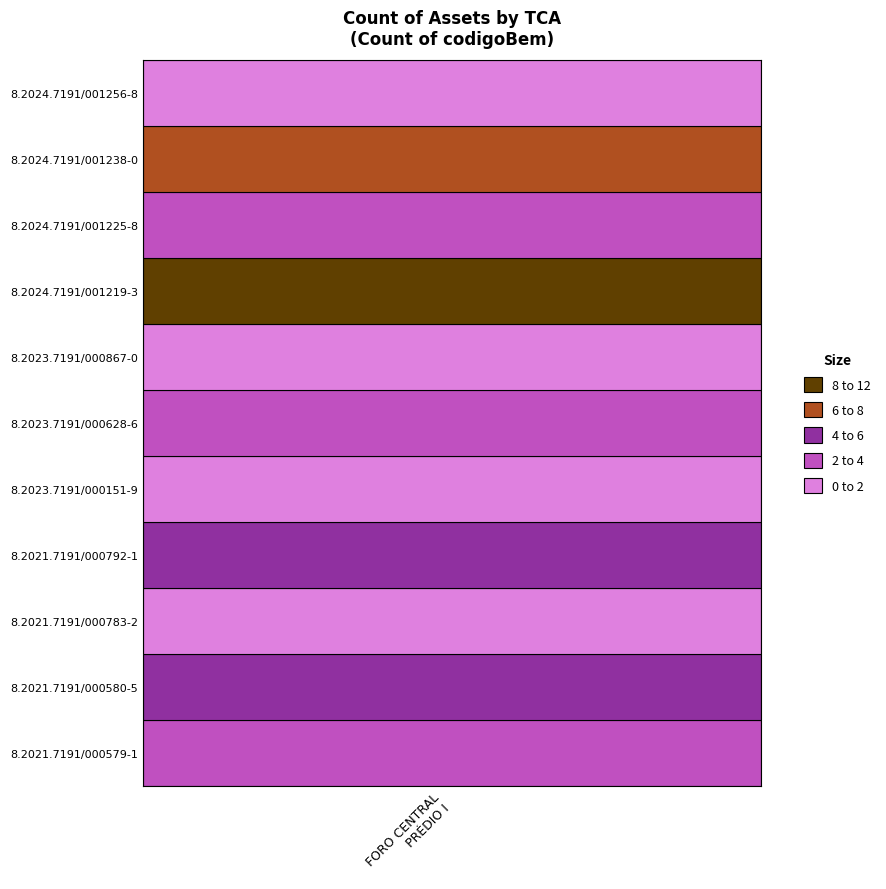

List the labels in order of value, smallest first.

8.2021.7191/000783-2, 8.2023.7191/000151-9, 8.2023.7191/000867-0, 8.2024.7191/001256-8, 8.2023.7191/000628-6, 8.2024.7191/001225-8, 8.2021.7191/000579-1, 8.2021.7191/000580-5, 8.2021.7191/000792-1, 8.2024.7191/001238-0, 8.2024.7191/001219-3